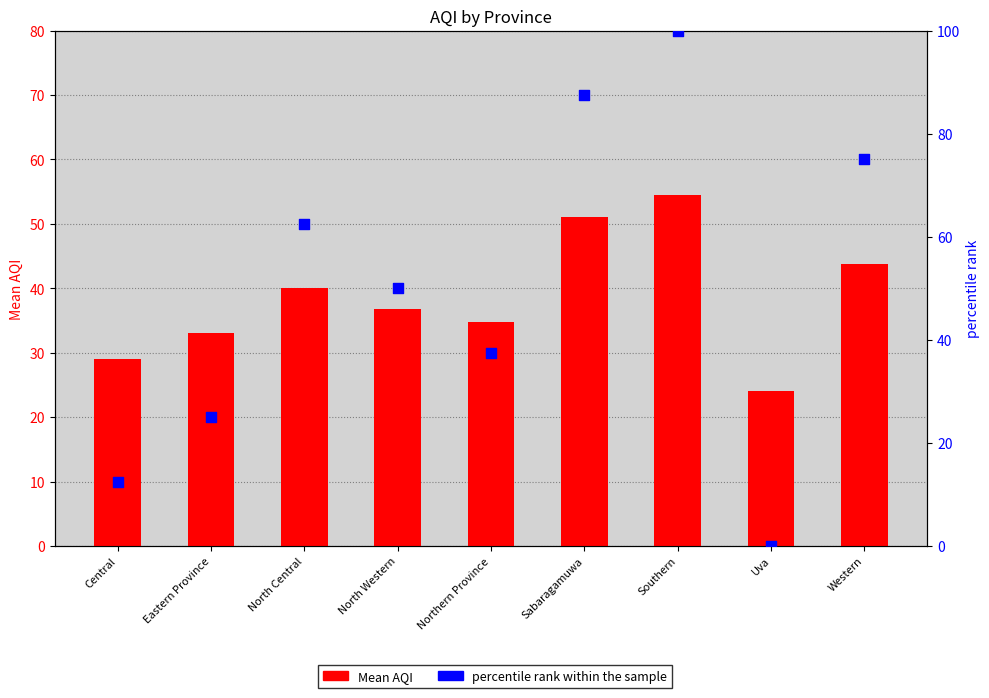

At how many categories does at least one series exceed 76?

2